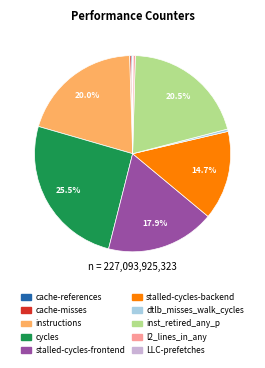

What is the ratio of the value at l2_lines_in_any to the value at dtlb_misses_walk_cycles?

0.9